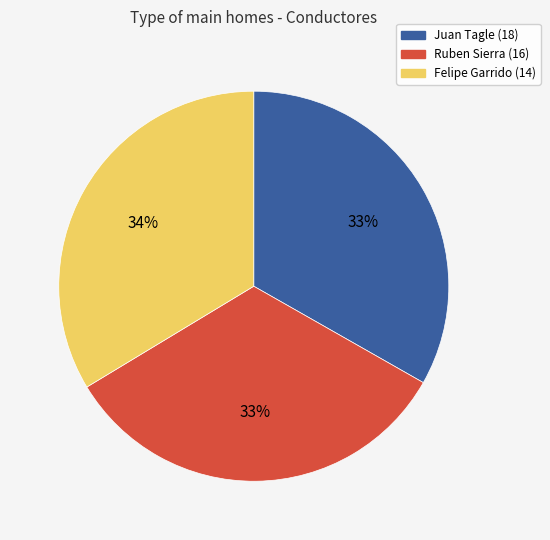

Is it true that Ruben Sierra (16) is 46% of the pie?

False